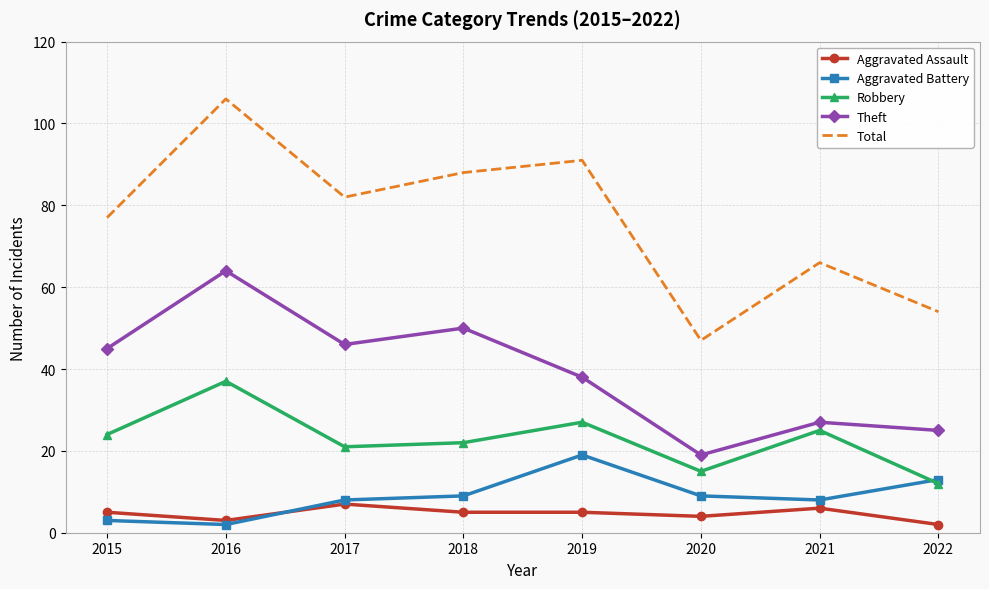

Which category has the lowest value in the Total series?

2020